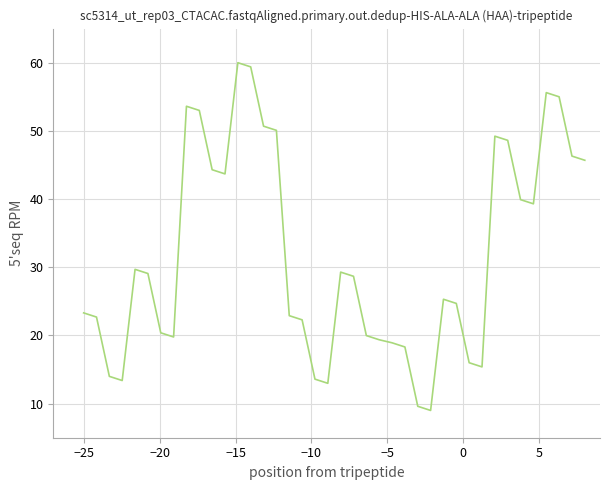

What is the difference between the maximum and minimum values?

51.0